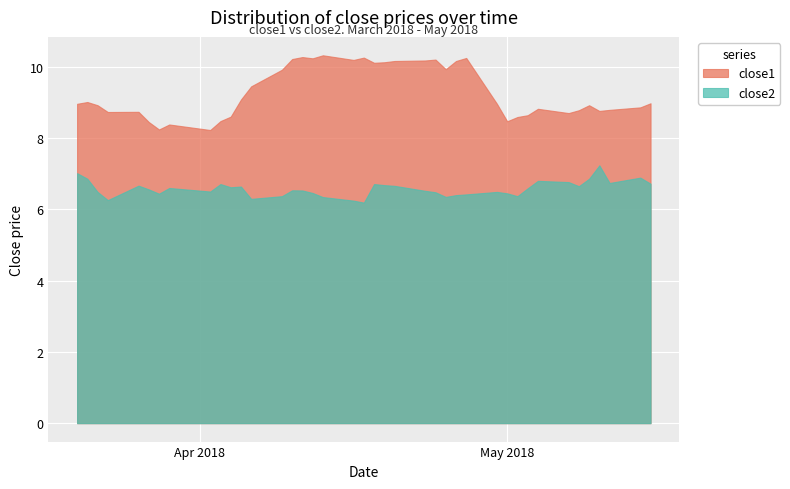

What is the label of the 9th point from the right?

2018-05-03